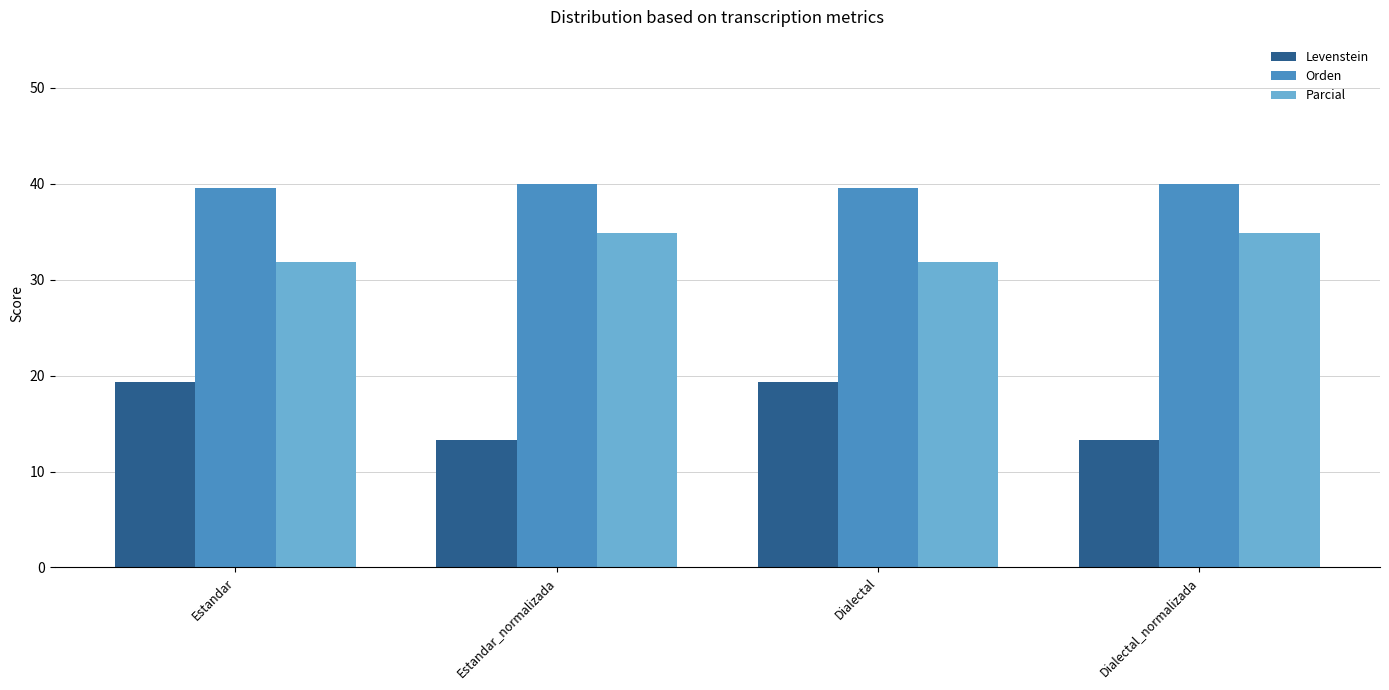

What is the total value across all series at Dialectal_normalizada?

88.2